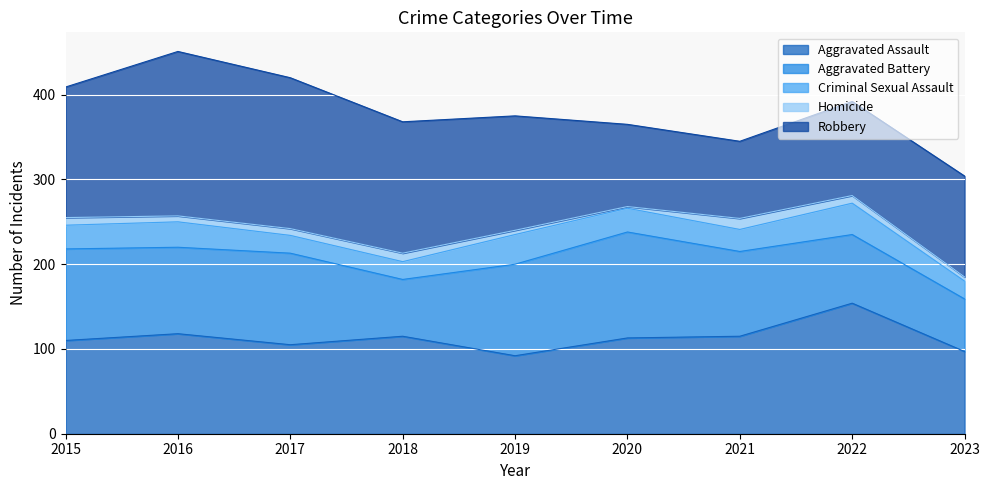

What is the sum of the Aggravated Assault values at 2015 and 2022?

264